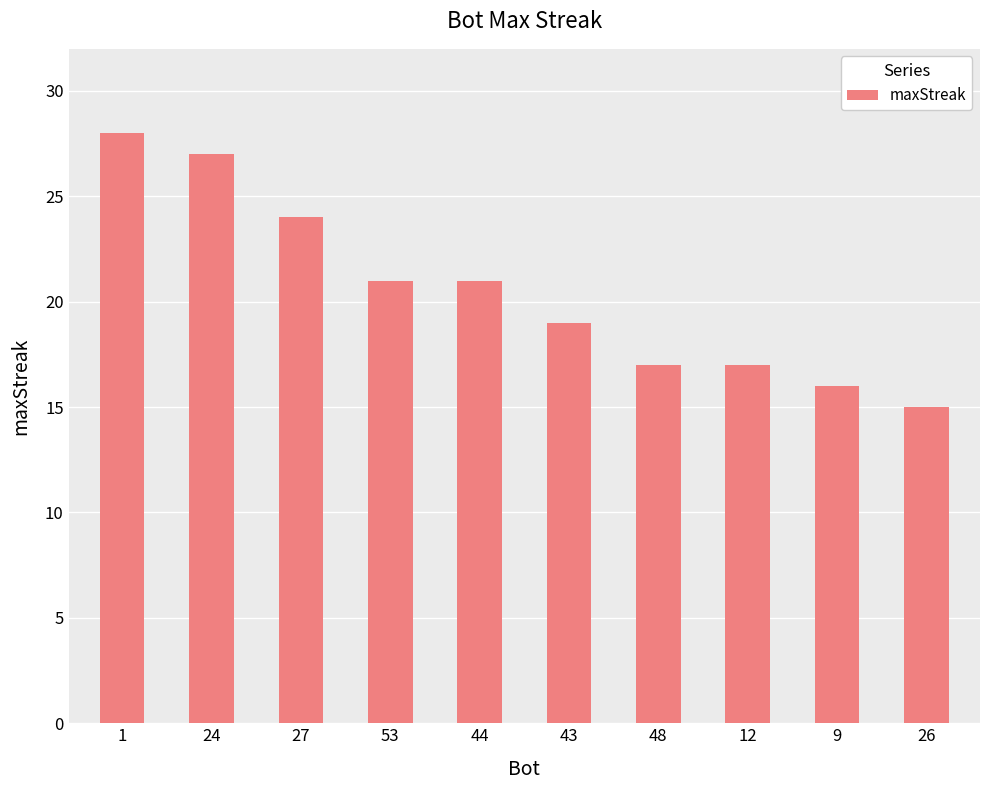

What value does the data have at 12?

17